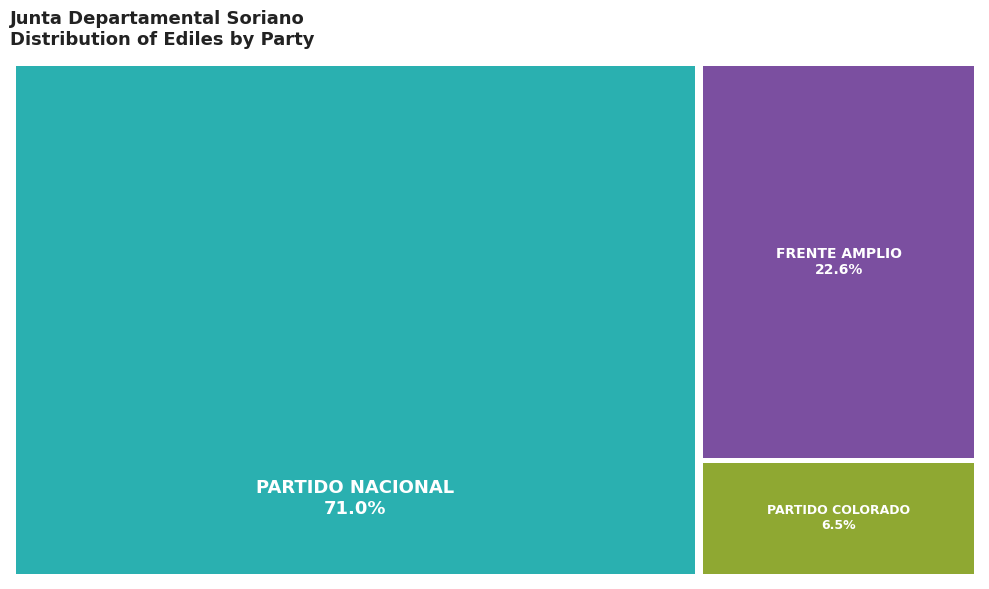

To the nearest percent, what is the combined percentage of PARTIDO COLORADO and PARTIDO NACIONAL?

77%